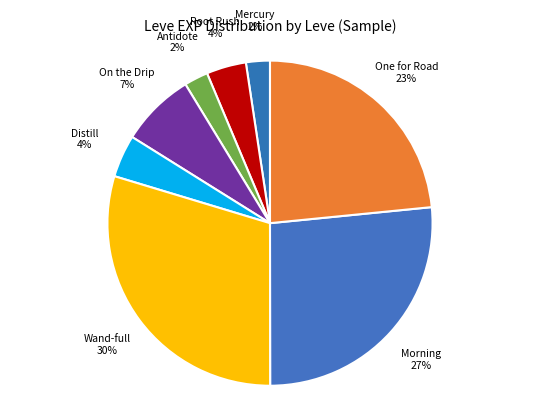

Count the number of slices in the pie.

8